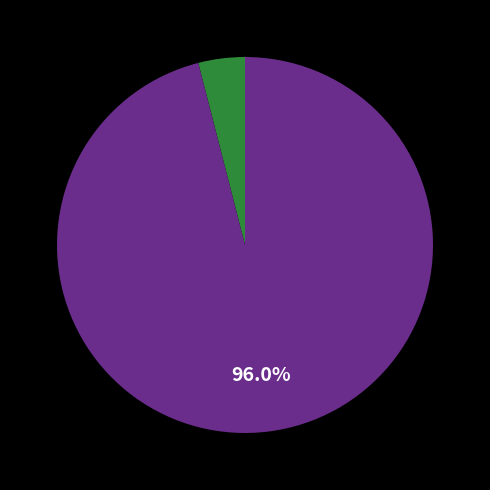

Is there any slice that represents more than half of the pie?

Yes